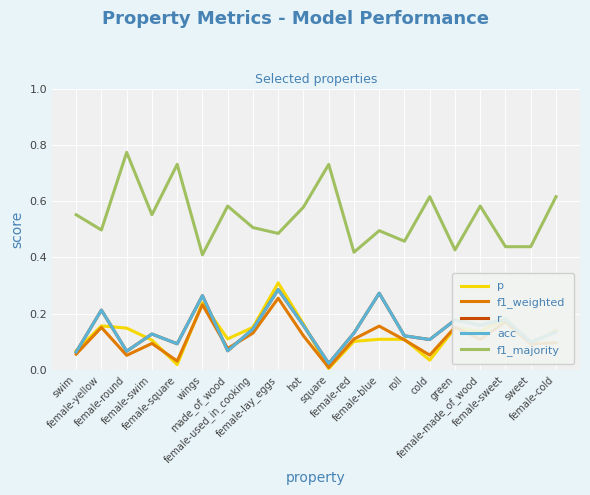

Is this an area chart (filled region under the line)?

No